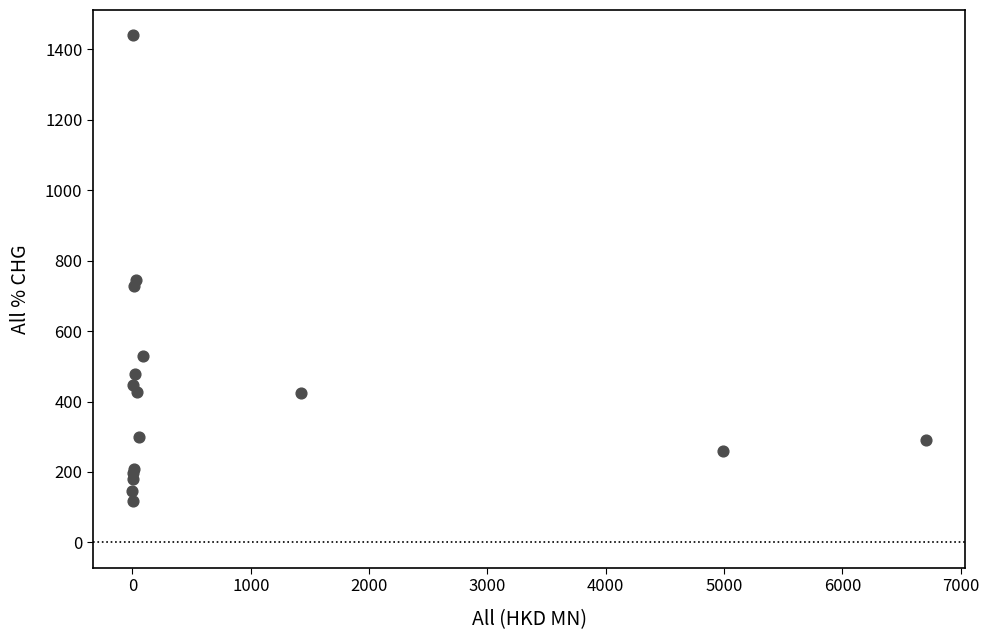

What Y value in the scatter plot is closest to 779?

743.8